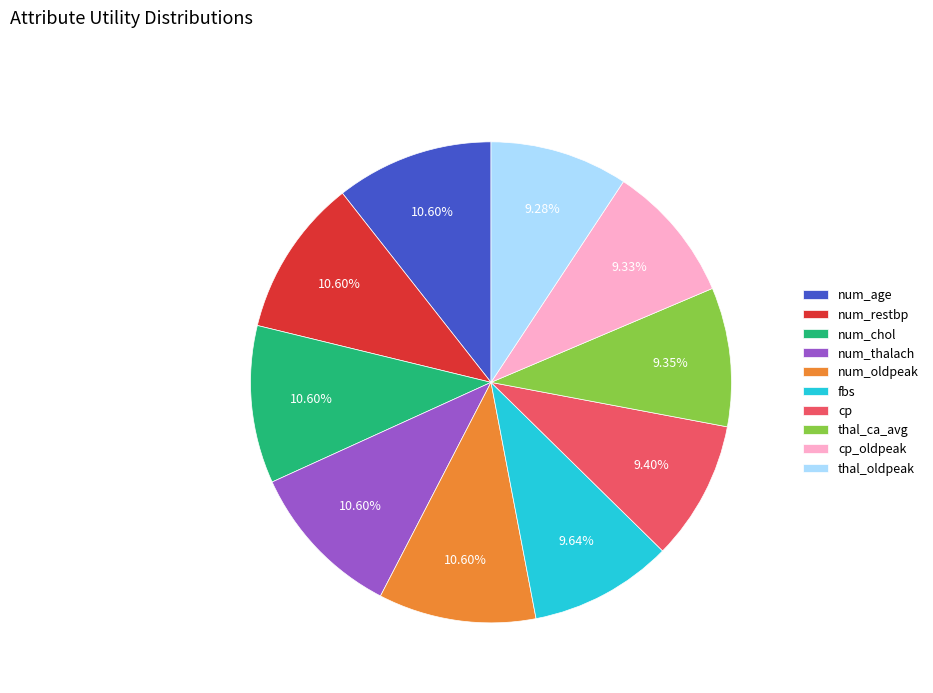

Does cp represent more than half of the total?

No